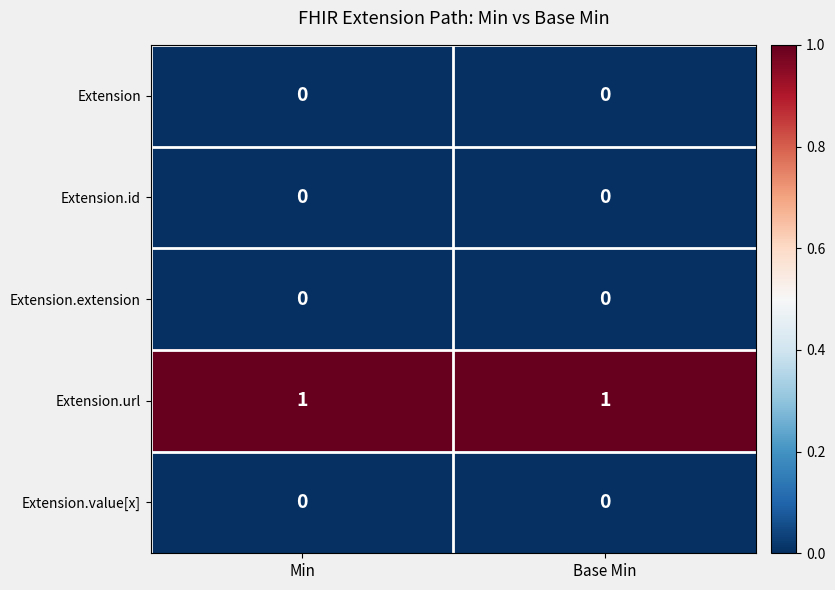

The Extension series shows 0 at Base Min. True or false?

True